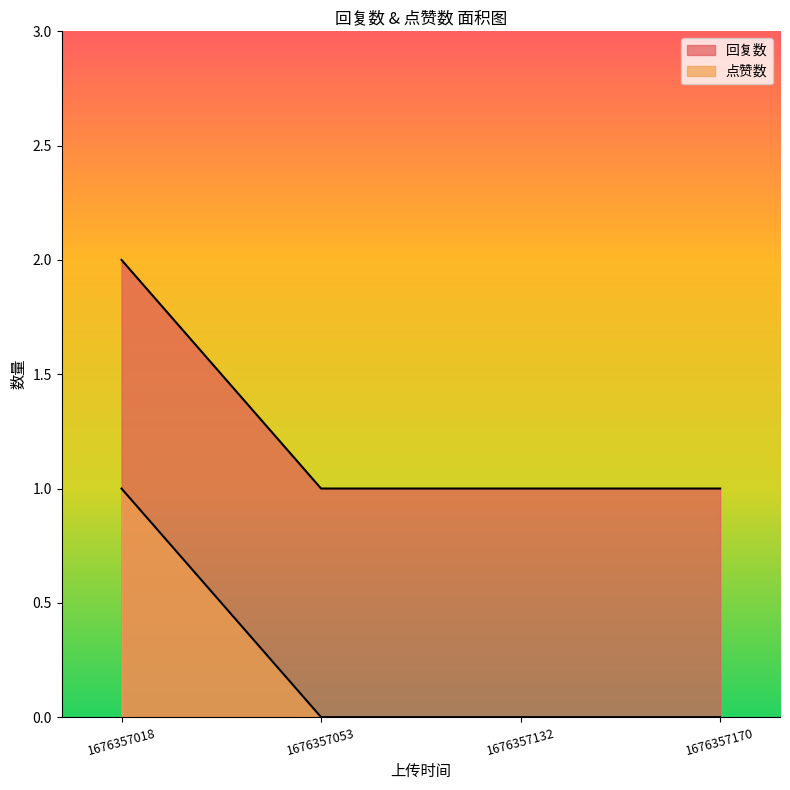

True or false: 回复数 and 点赞数 intersect in this chart.

False